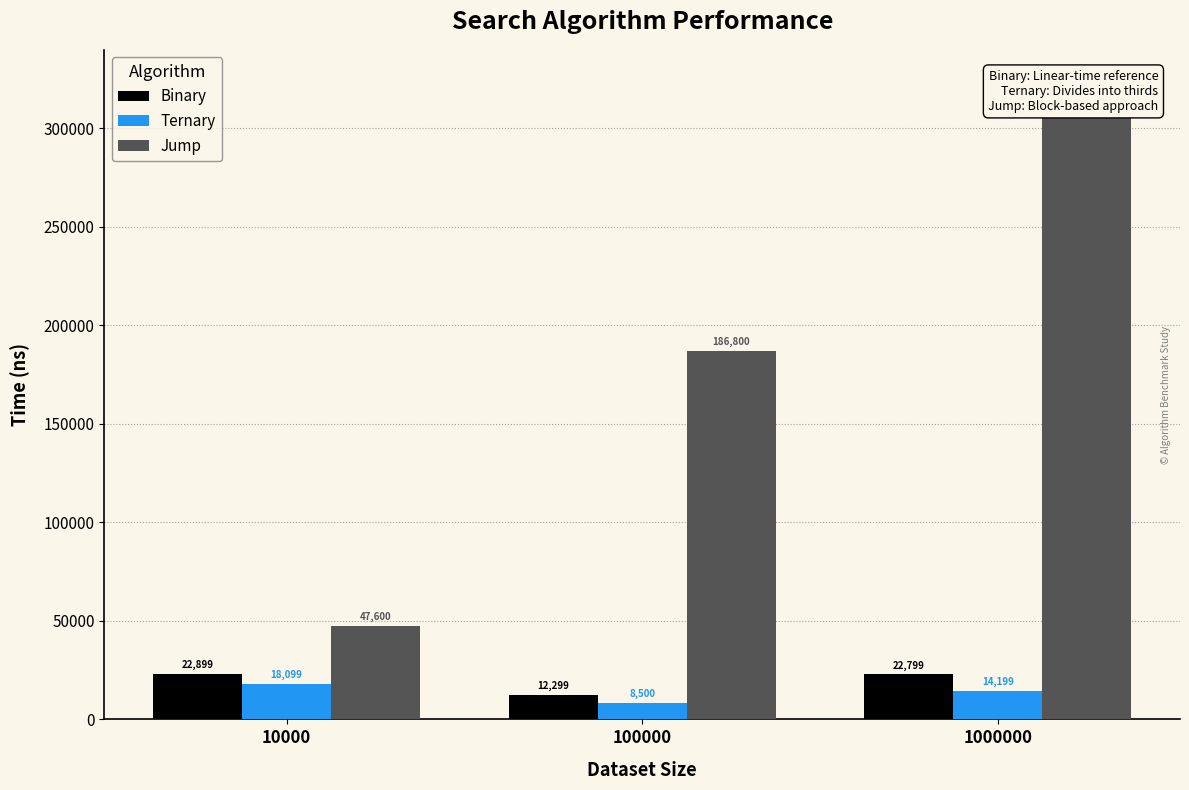

Where does the Ternary series first go above 14199?

10000